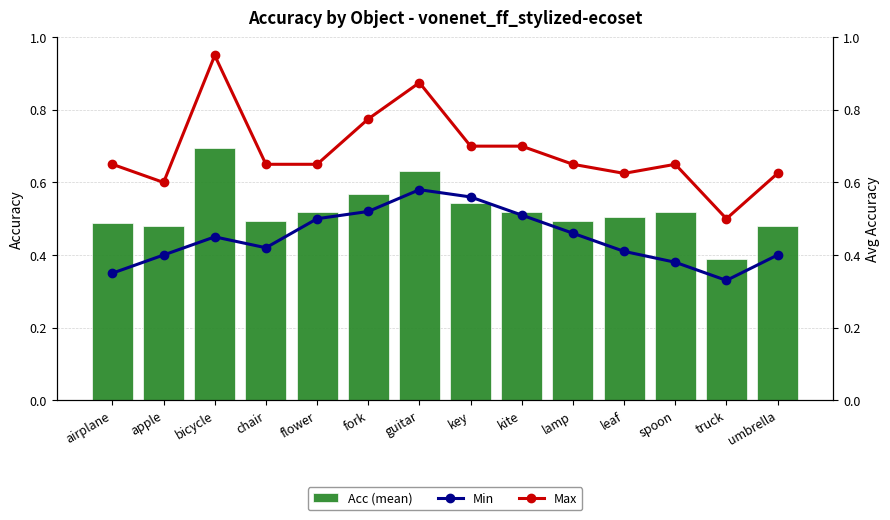

Rank the series by their maximum value, from highest to lowest.

Max, Acc (mean), Min